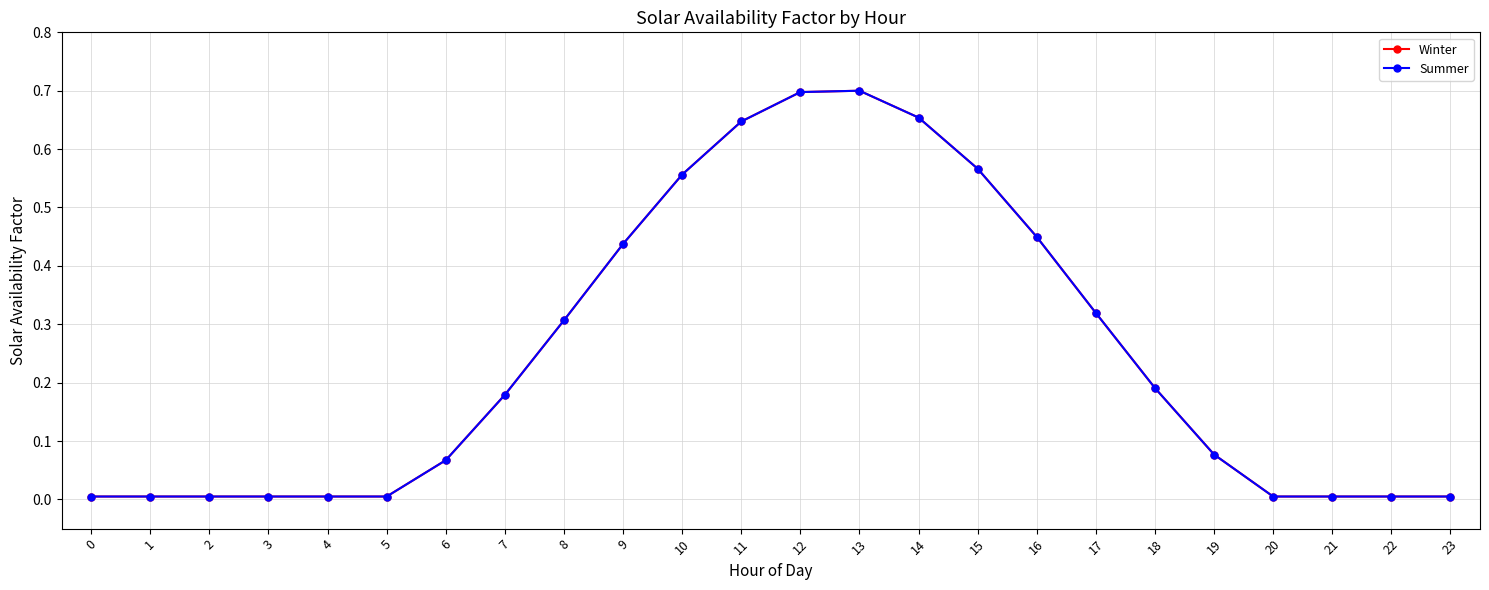

Is this an area chart (filled region under the line)?

No